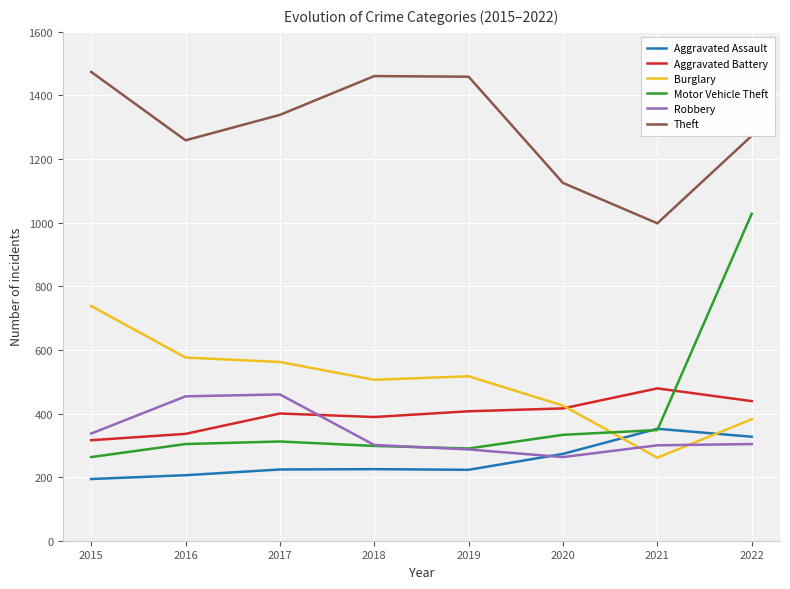

What is the maximum value shown in the chart?

1474